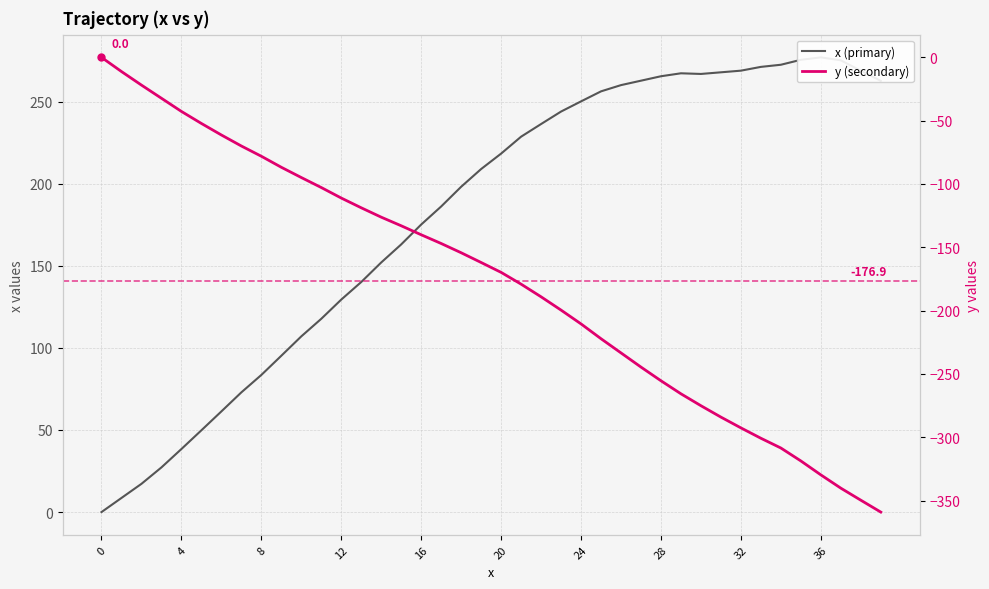

Where is y (secondary) nearest to the value -179?

21